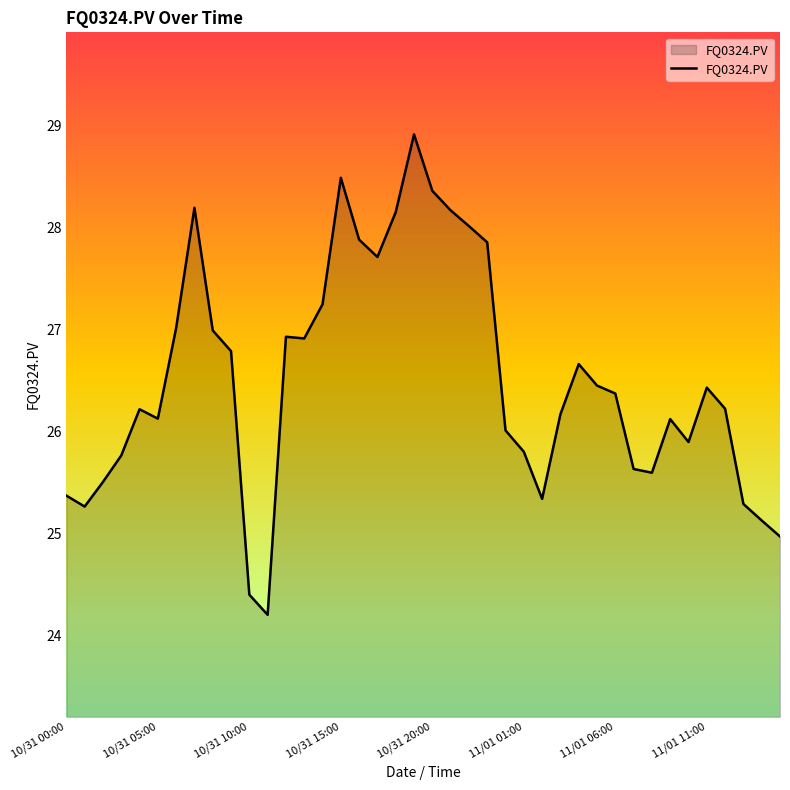

What is the difference between the maximum and minimum values?

4.7